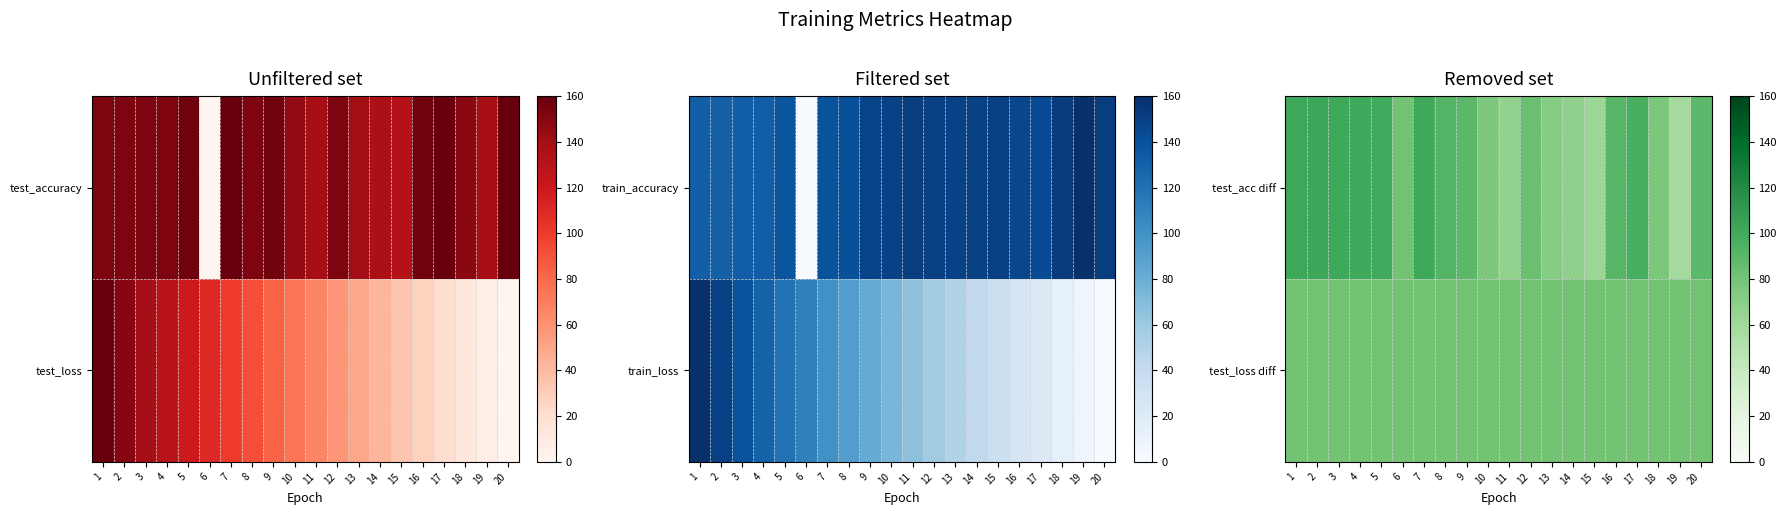

Which has a higher value, 2 or 17?

2